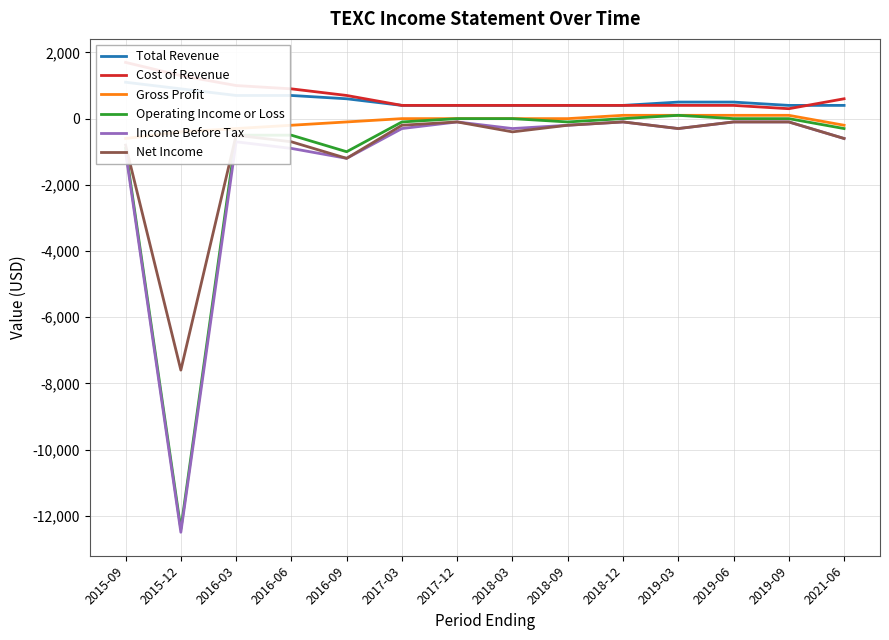

Reading left to right, what are all the values shown in this chart?

Total Revenue: 2015-09=1100	2015-12=900	2016-03=700	2016-06=700	2016-09=600	2017-03=400	2017-12=400	2018-03=400	2018-09=400	2018-12=400	2019-03=500	2019-06=500	2019-09=400	2021-06=400
Cost of Revenue: 2015-09=1700	2015-12=1300	2016-03=1000	2016-06=900	2016-09=700	2017-03=400	2017-12=400	2018-03=400	2018-09=400	2018-12=400	2019-03=400	2019-06=400	2019-09=300	2021-06=600
Gross Profit: 2015-09=-600	2015-12=-400	2016-03=-300	2016-06=-200	2016-09=-100	2017-03=0	2017-12=0	2018-03=0	2018-09=0	2018-12=100	2019-03=100	2019-06=100	2019-09=100	2021-06=-200
Operating Income or Loss: 2015-09=-900	2015-12=-12400	2016-03=-500	2016-06=-500	2016-09=-1000	2017-03=-100	2017-12=0	2018-03=0	2018-09=-100	2018-12=0	2019-03=100	2019-06=0	2019-09=0	2021-06=-300
Income Before Tax: 2015-09=-1000	2015-12=-12500	2016-03=-700	2016-06=-900	2016-09=-1200	2017-03=-300	2017-12=-100	2018-03=-300	2018-09=-200	2018-12=-100	2019-03=-300	2019-06=-100	2019-09=-100	2021-06=-600
Net Income: 2015-09=-800	2015-12=-7600	2016-03=-500	2016-06=-700	2016-09=-1200	2017-03=-200	2017-12=-100	2018-03=-400	2018-09=-200	2018-12=-100	2019-03=-300	2019-06=-100	2019-09=-100	2021-06=-600